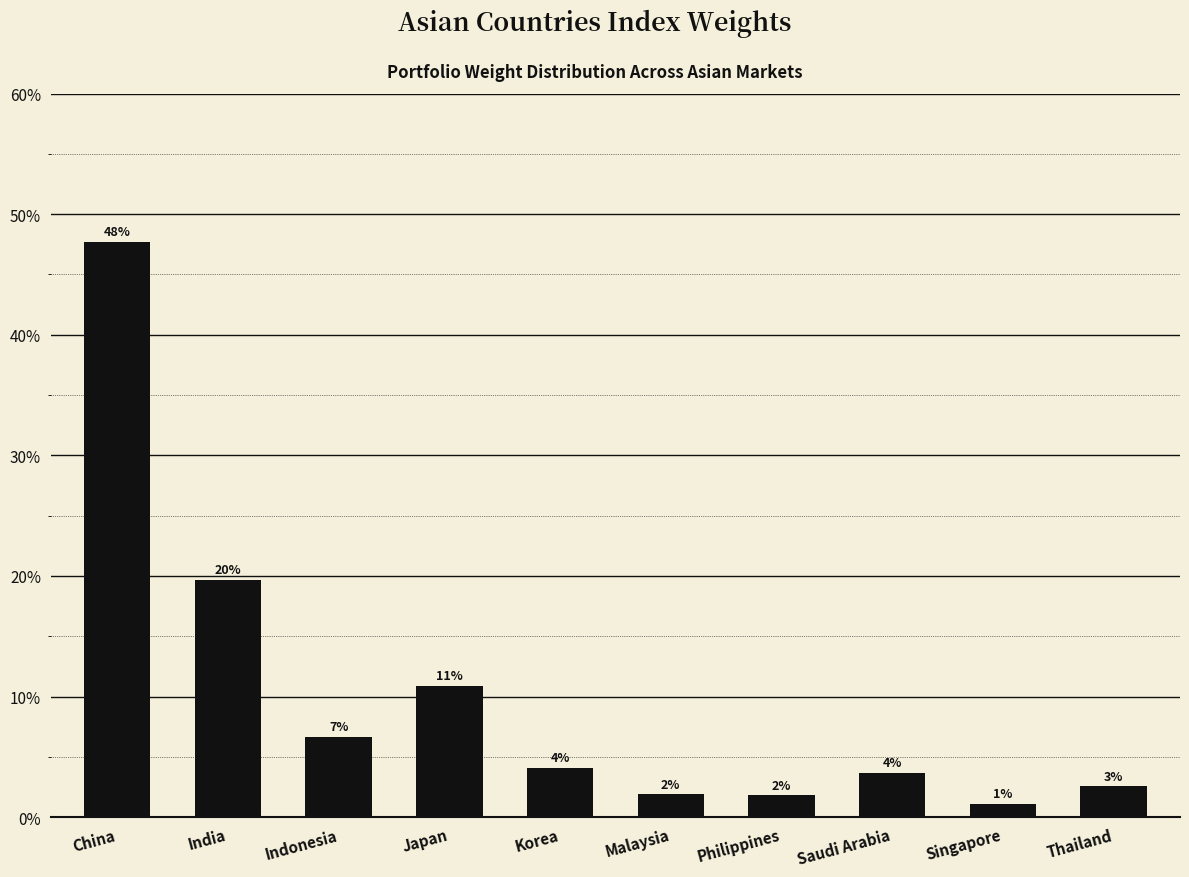

Are the bars horizontal?

No